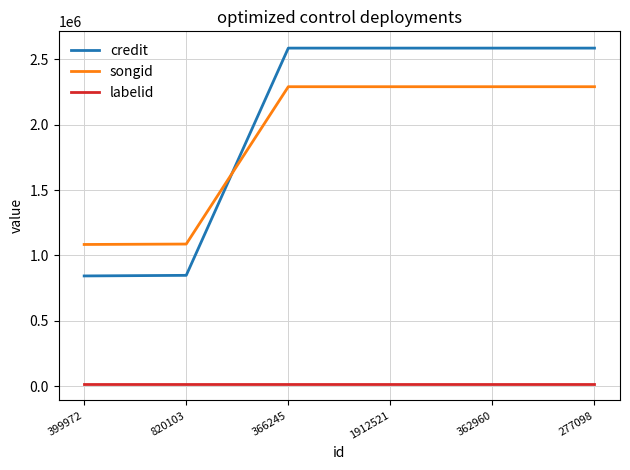

What is the maximum value for labelid?

18005